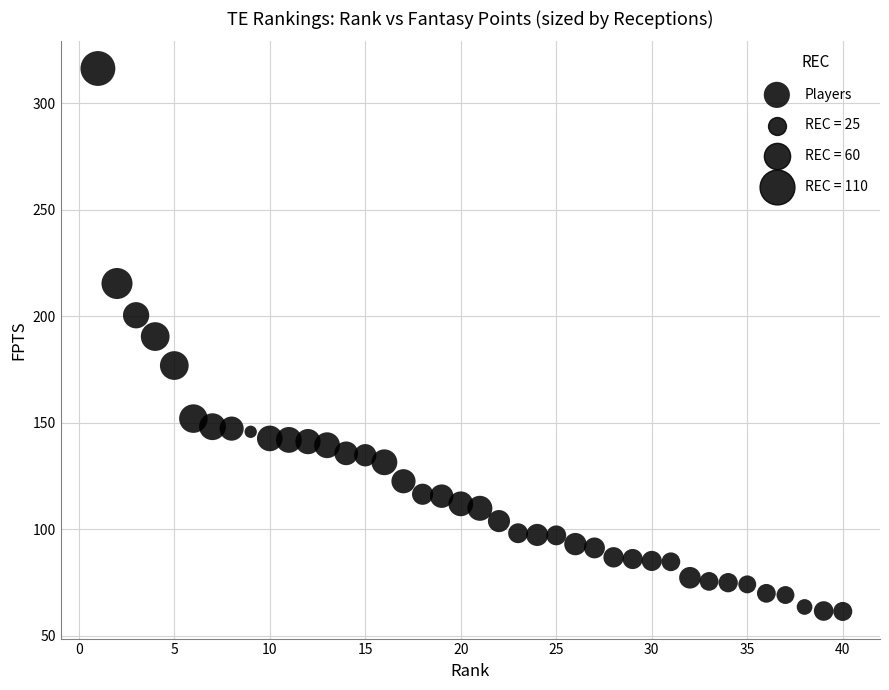

What is the range of X values (max minus min)?

39.0